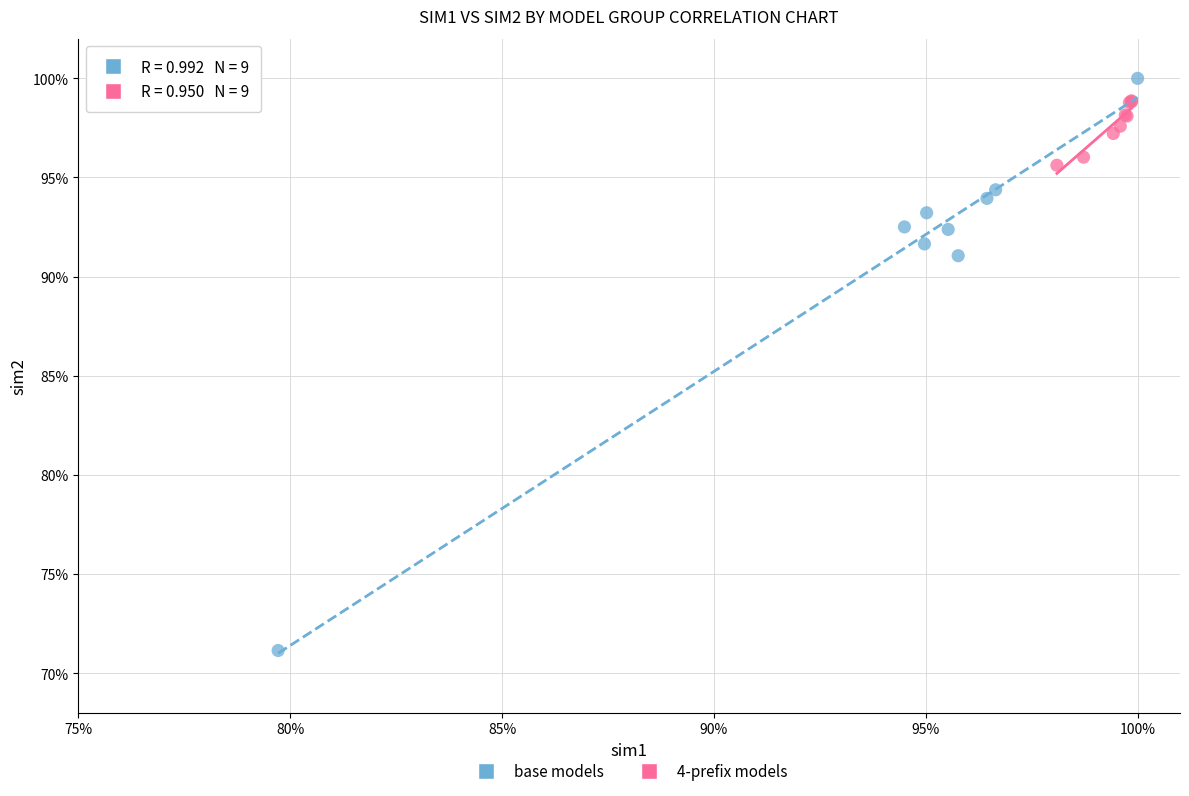

Which series contains the highest Y value?

base models